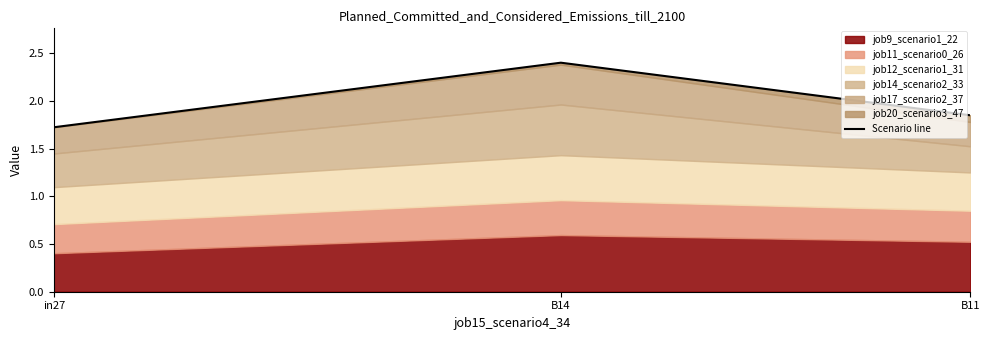

How many lines are shown in the chart?

1